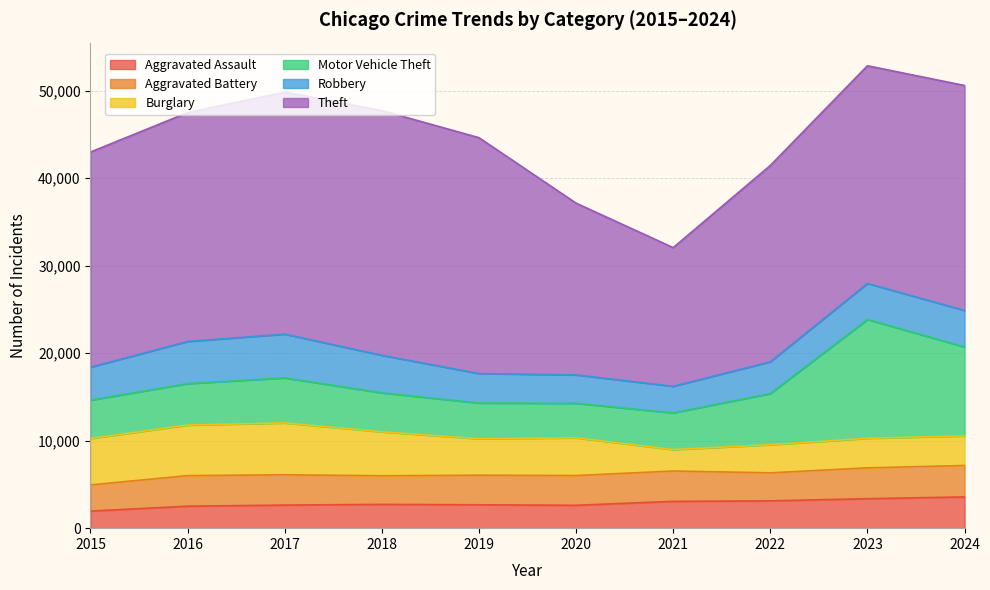

Does the chart display data point markers on the line(s)?

No